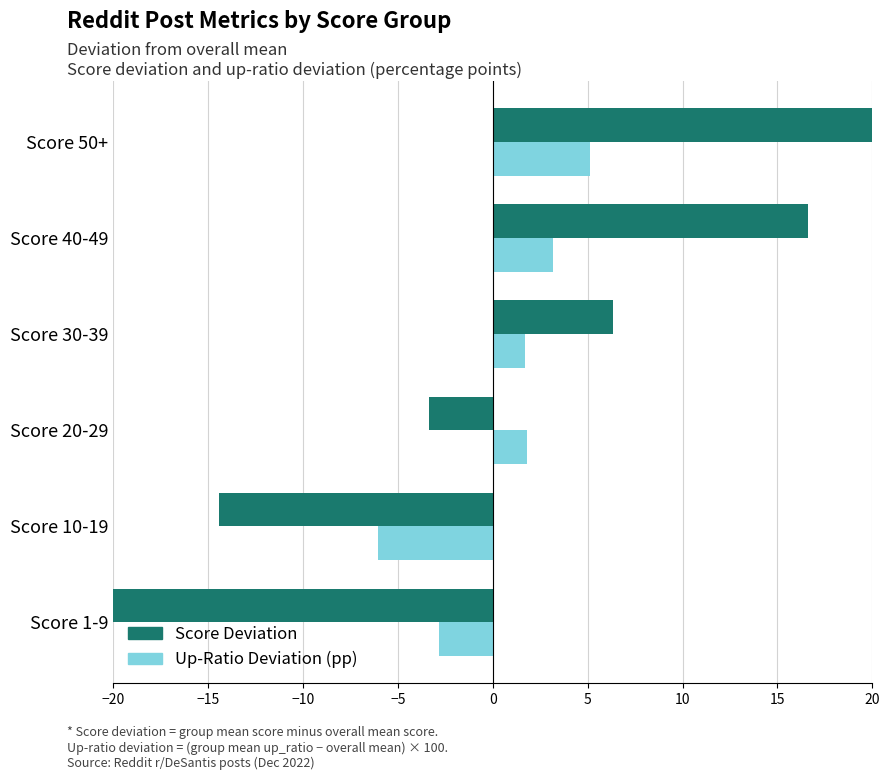

Which has a higher value, Score 1-9 or Score 30-39?

Score 30-39